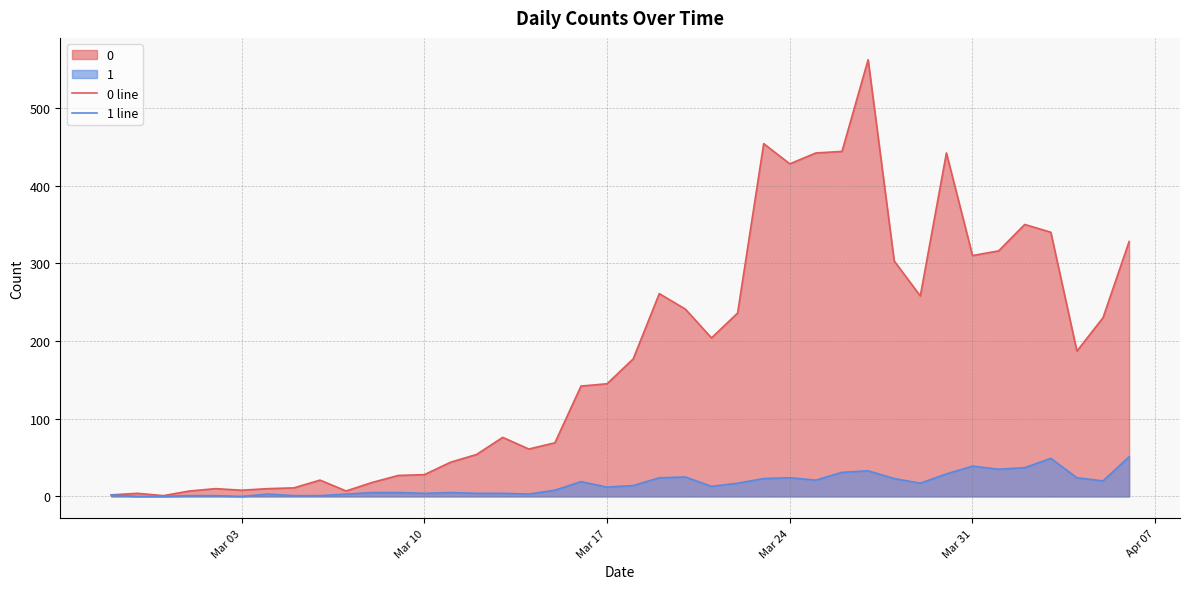

How many lines are shown in the chart?

2